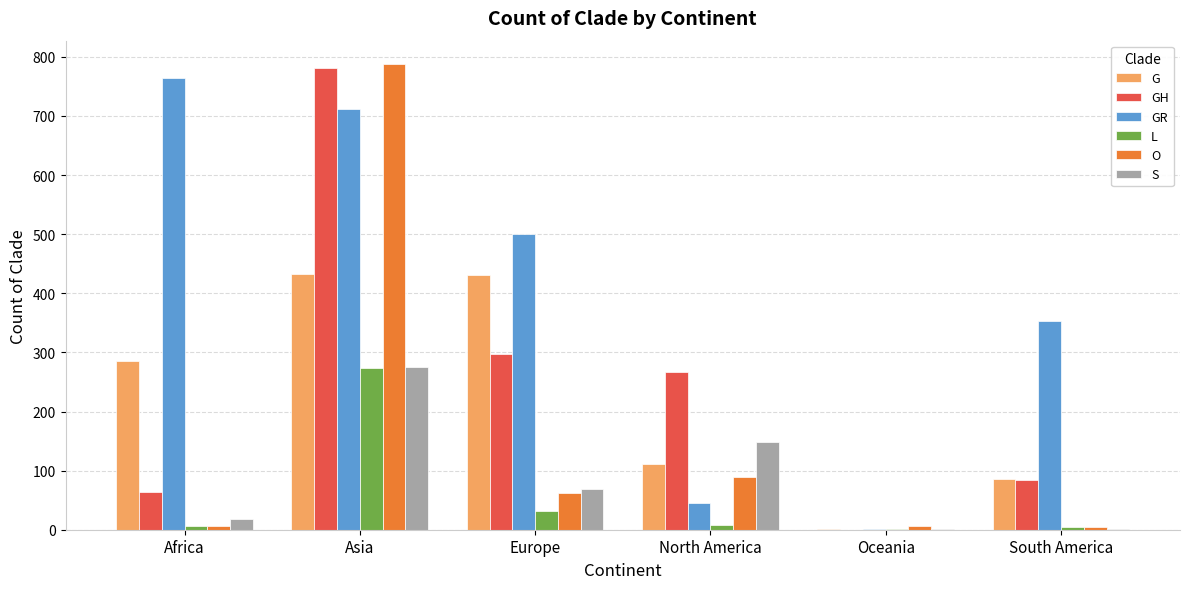

How many distinct data groups are displayed?

6